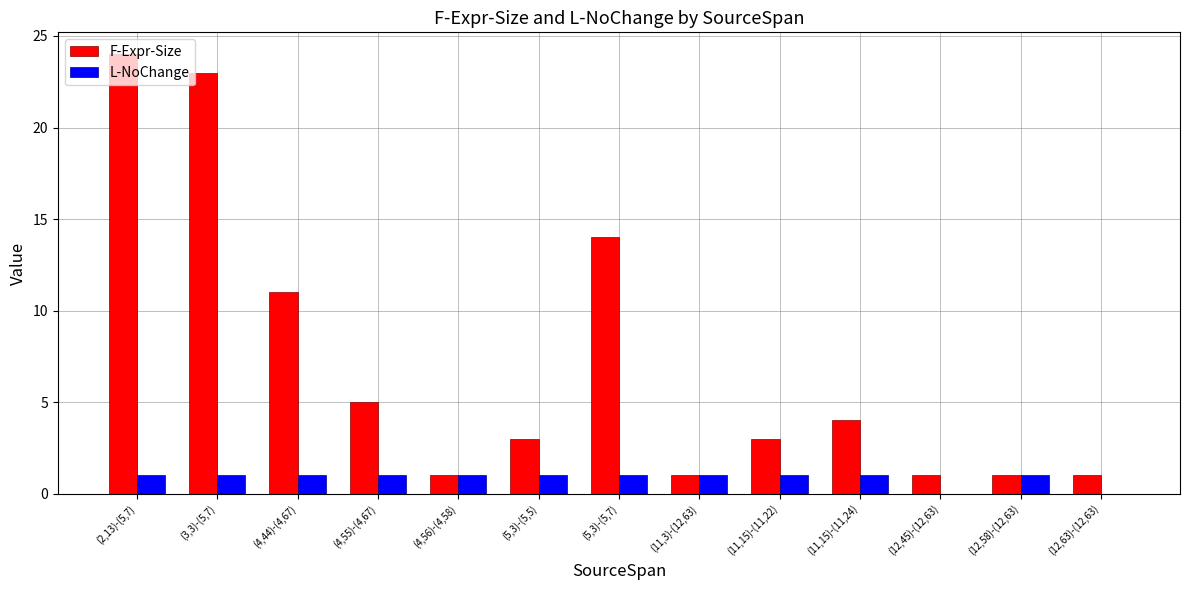

What is the sum of all F-Expr-Size values?

92